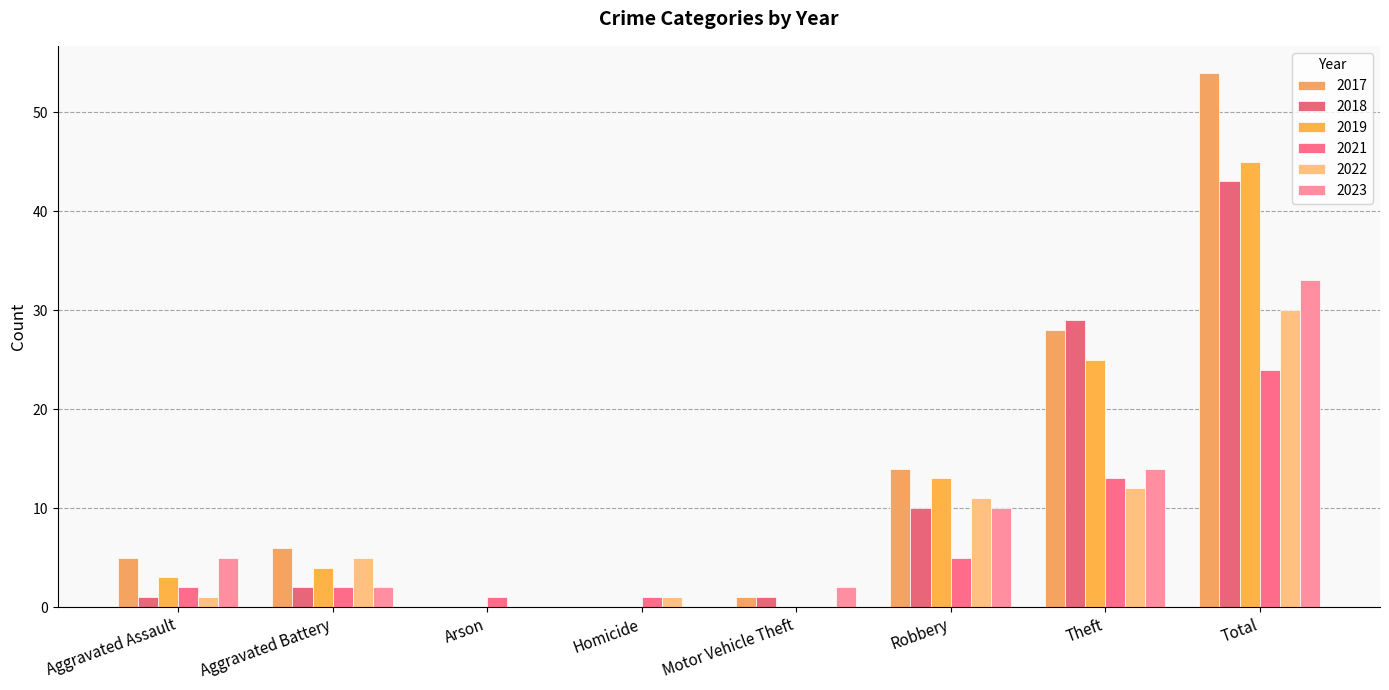

How many groups of bars are there?

8